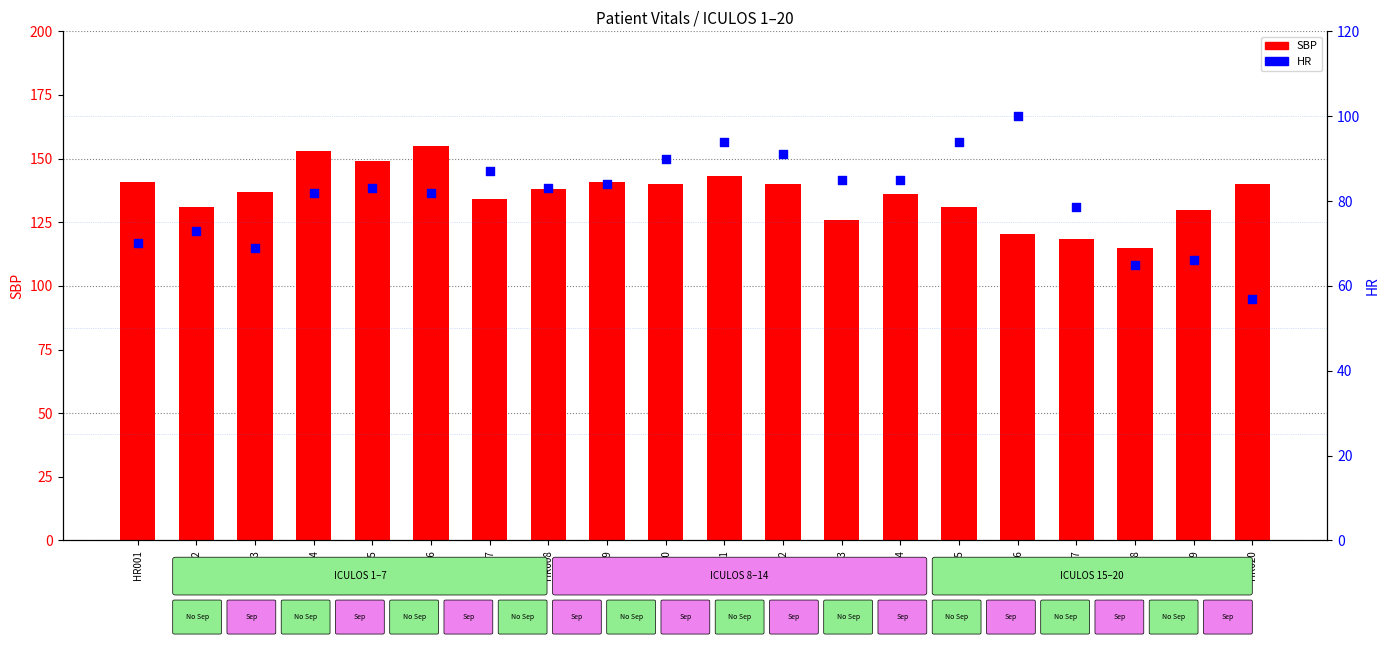

Which series has the largest total across all categories?

SBP